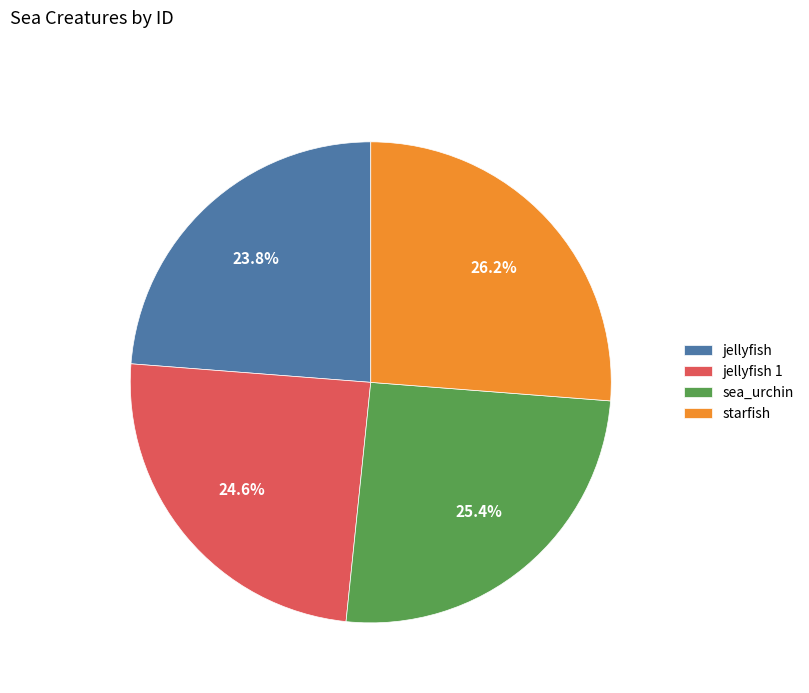

Which category has the smallest portion of the pie?

jellyfish